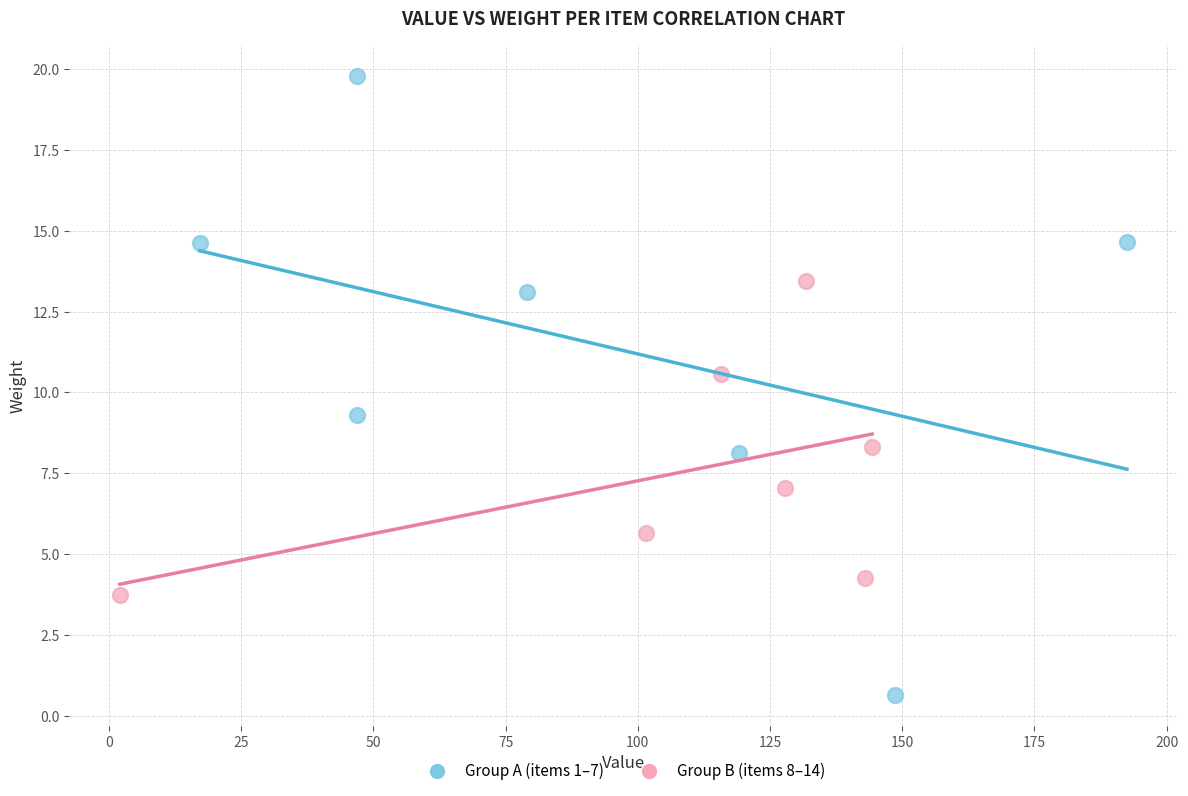

Which series contains the highest Y value?

Group A (items 1–7)